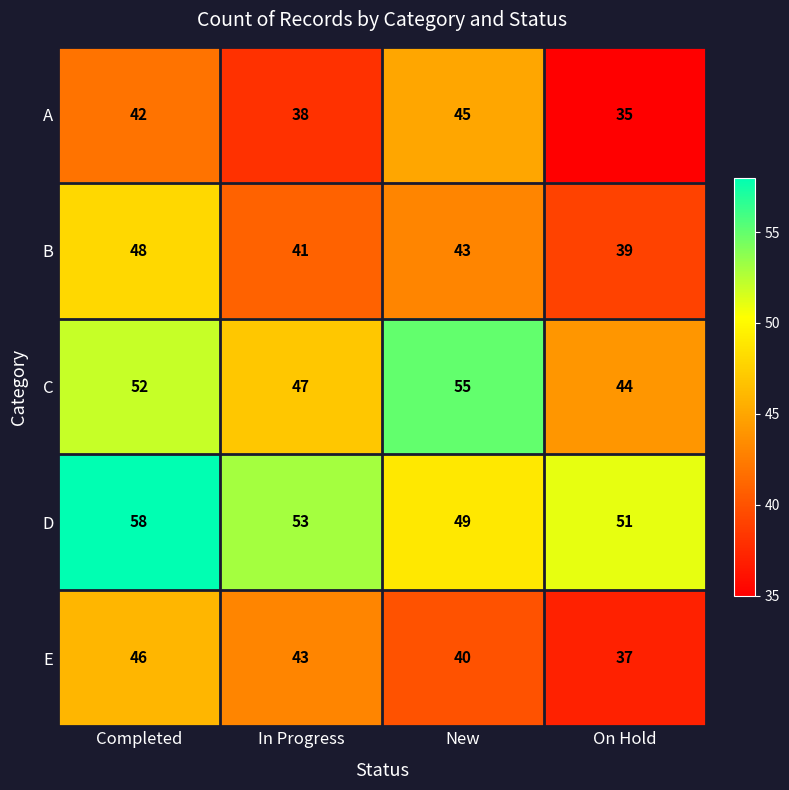

Count the A values in the range 38 to 45.

3